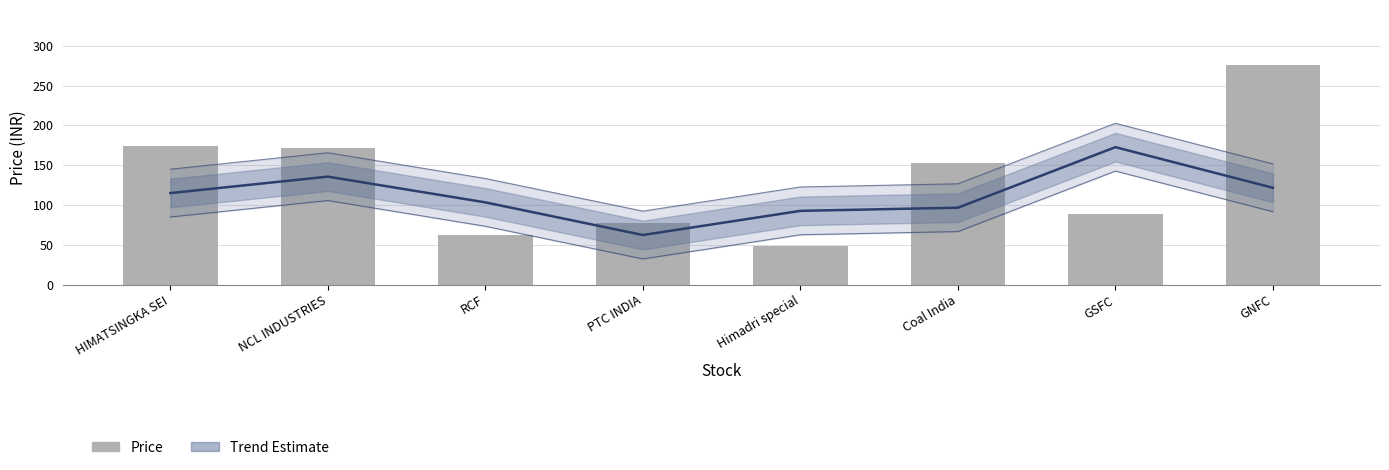

What is the smallest value displayed?

48